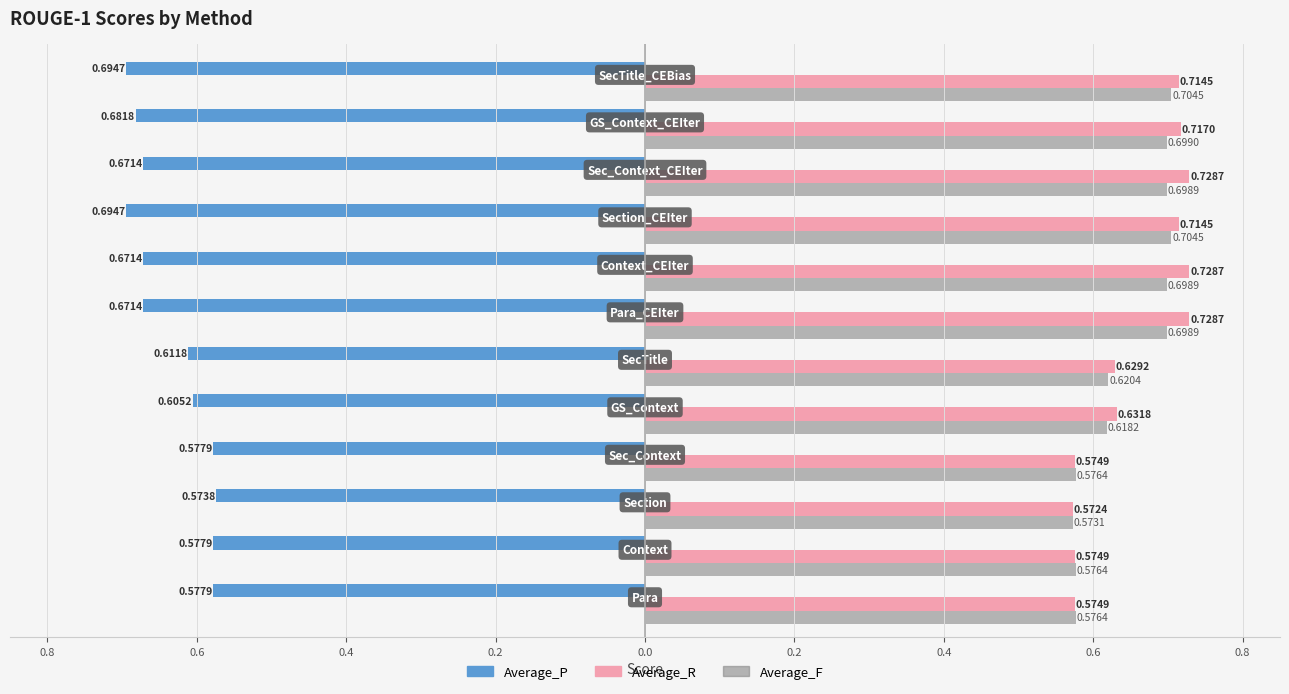

What are all the series names shown in the legend?

Average_P, Average_R, Average_F